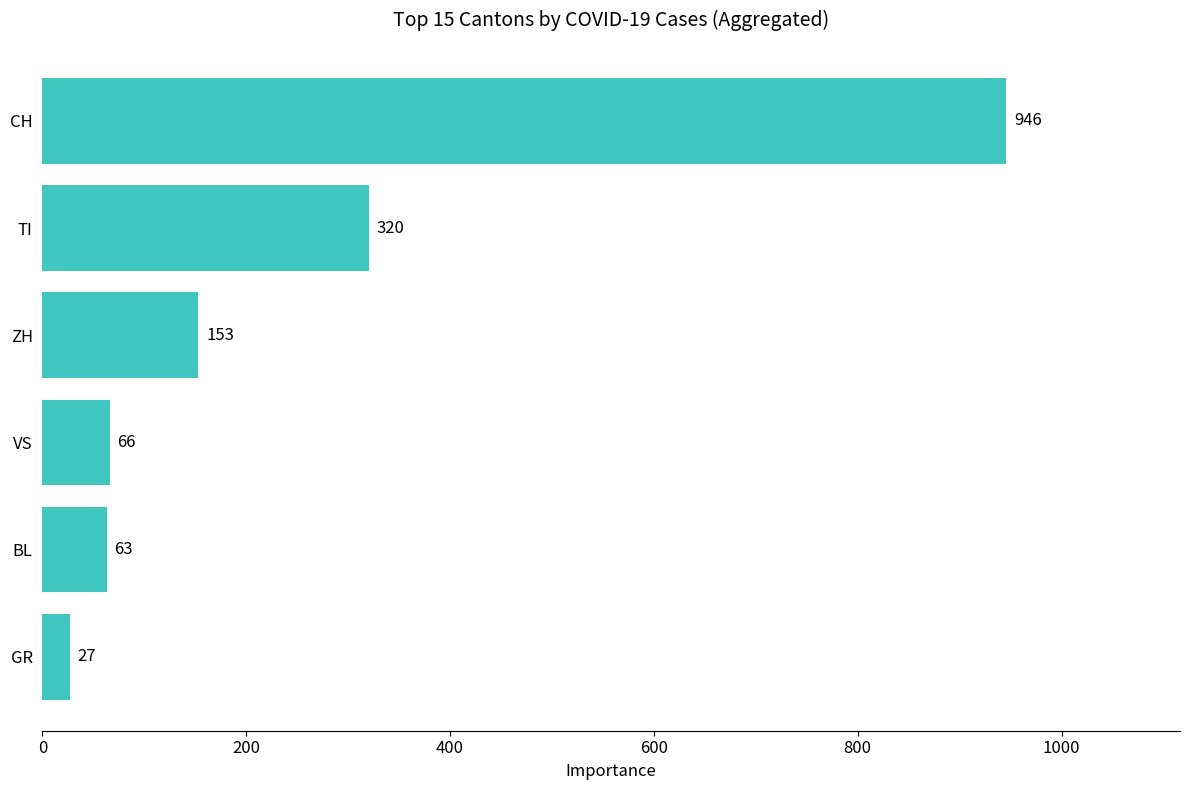

Which label corresponds to the largest value in the chart?

CH